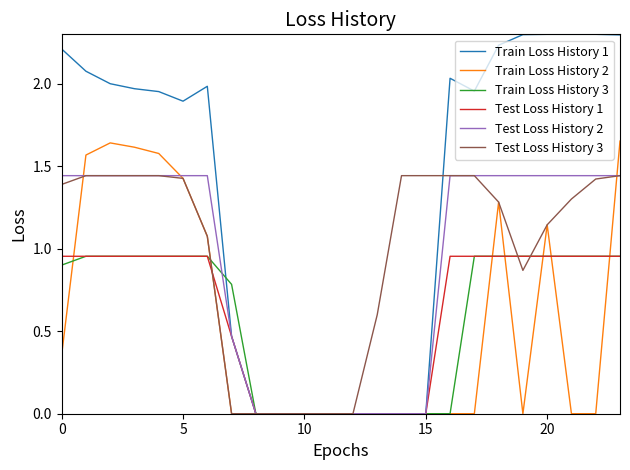

What are all the series names shown in the legend?

Train Loss History 1, Train Loss History 2, Train Loss History 3, Test Loss History 1, Test Loss History 2, Test Loss History 3